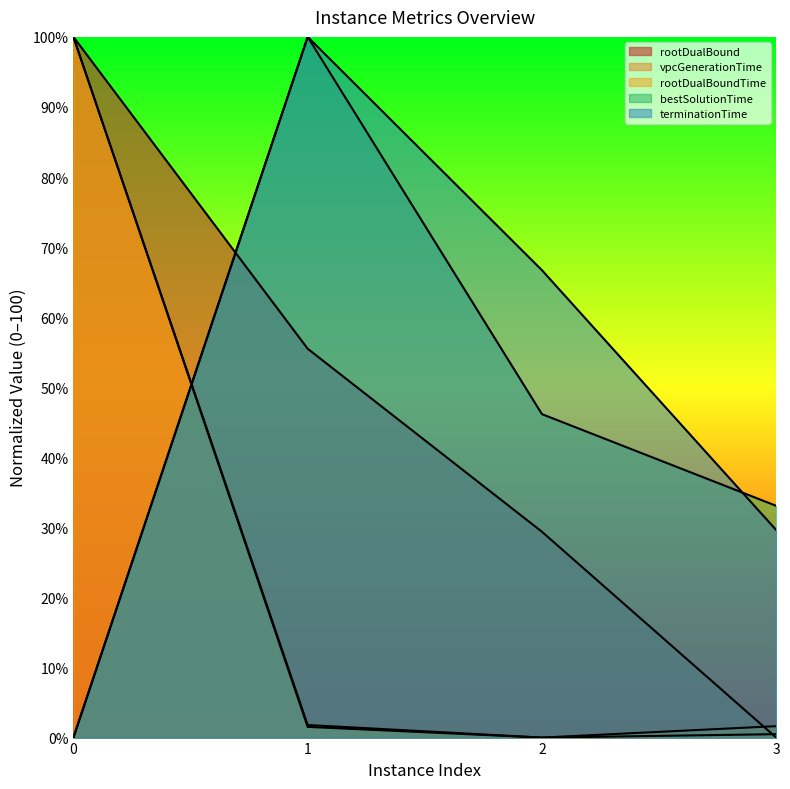

How many lines are shown in the chart?

5